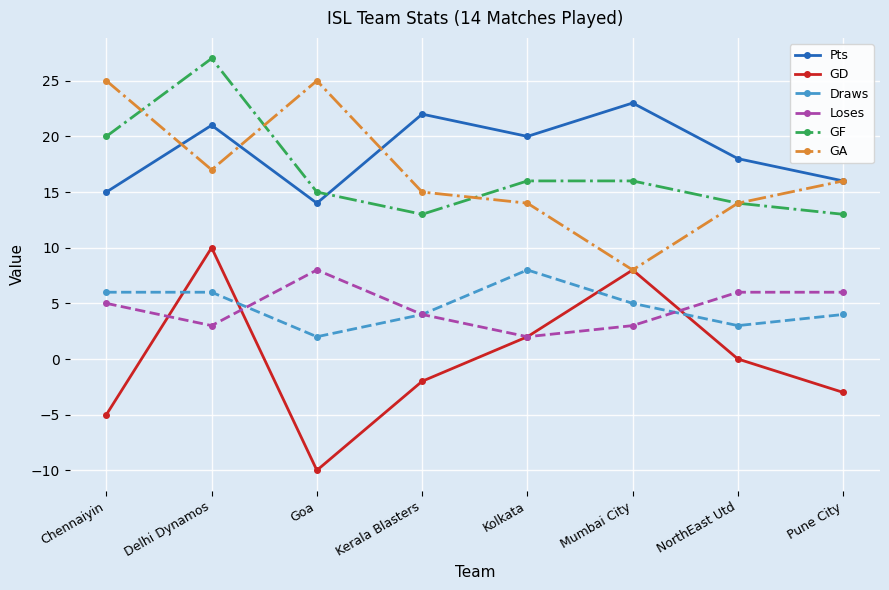

What is the value of the GA point at the 3rd from the left?

25